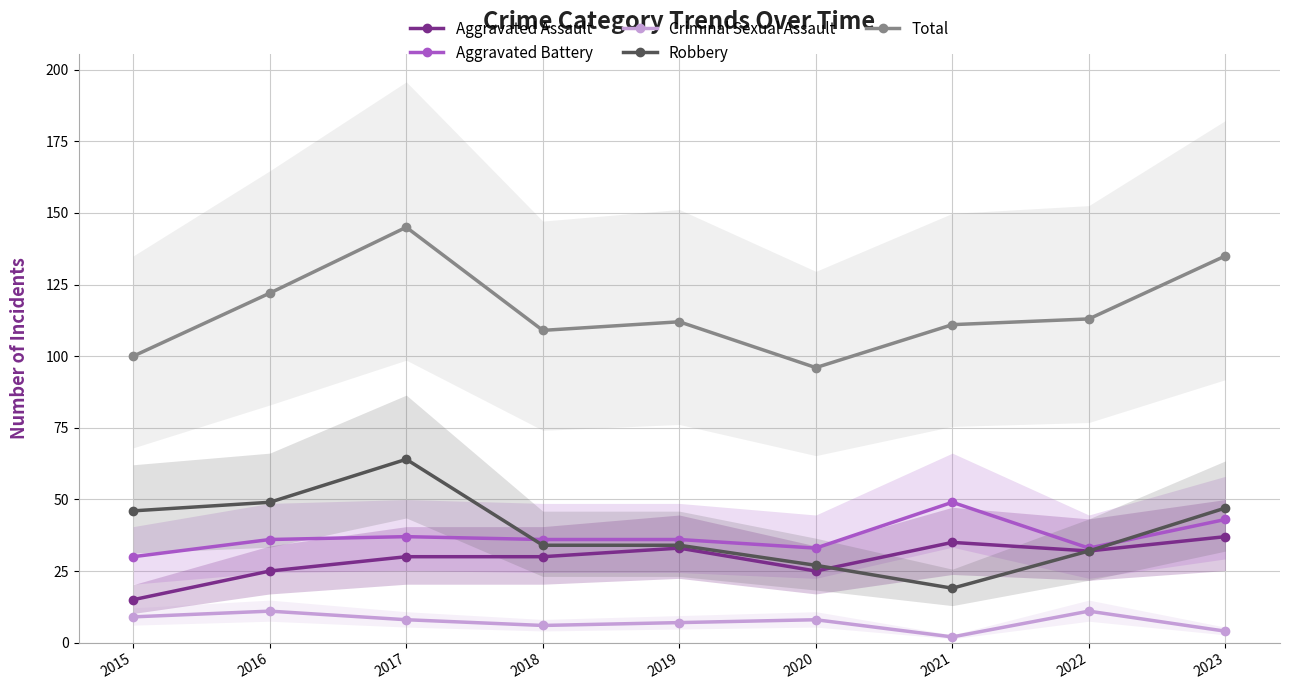

True or false: Aggravated Assault and Aggravated Battery cross at least once.

False